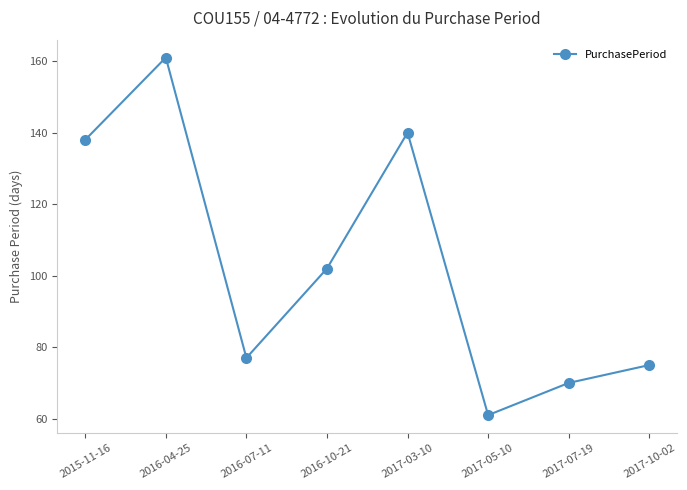

What is the maximum value shown in the chart?

161